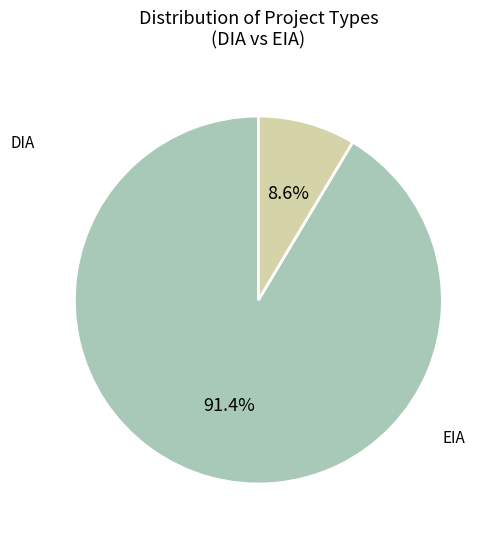

Is there any slice that represents more than half of the pie?

Yes